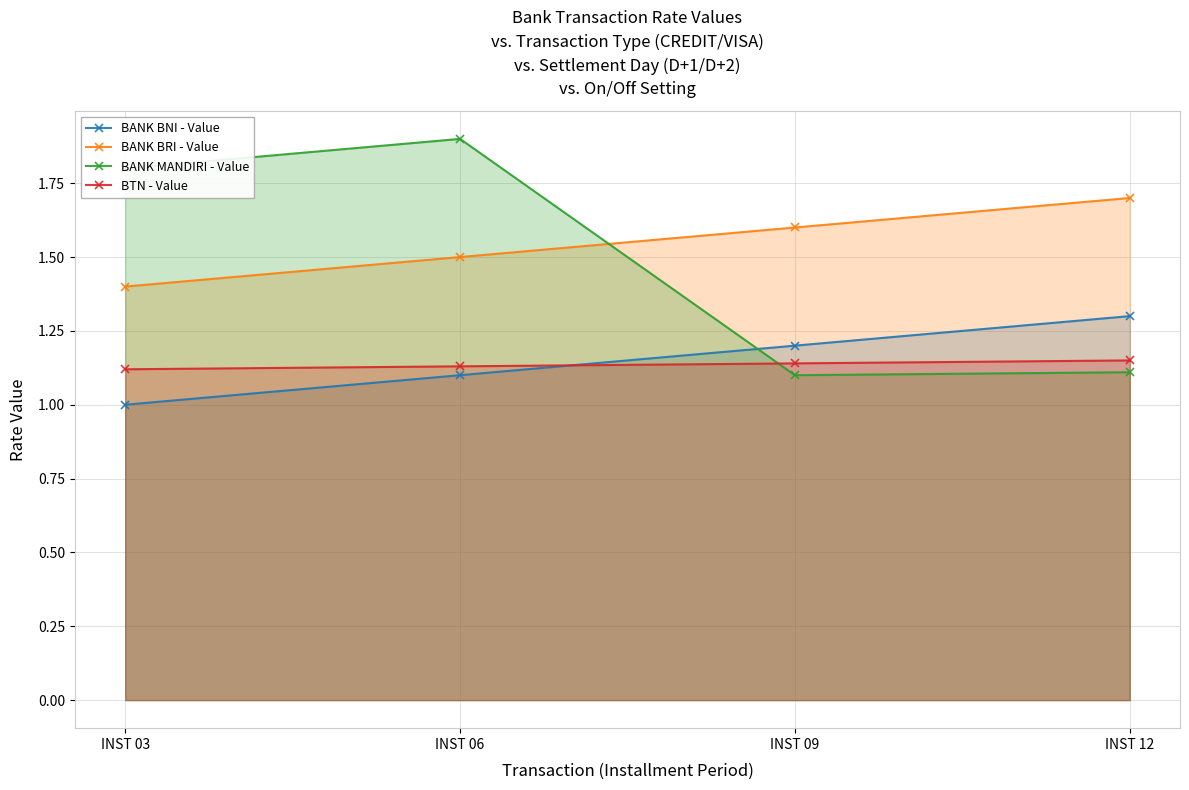

What is the minimum value shown in the chart?

1.0